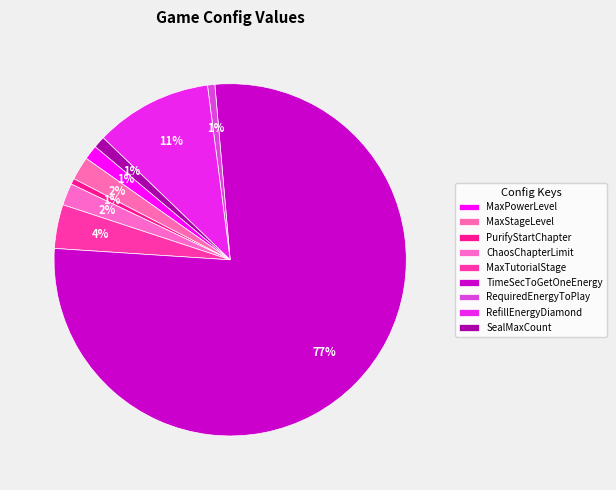

Count the number of slices in the pie.

9